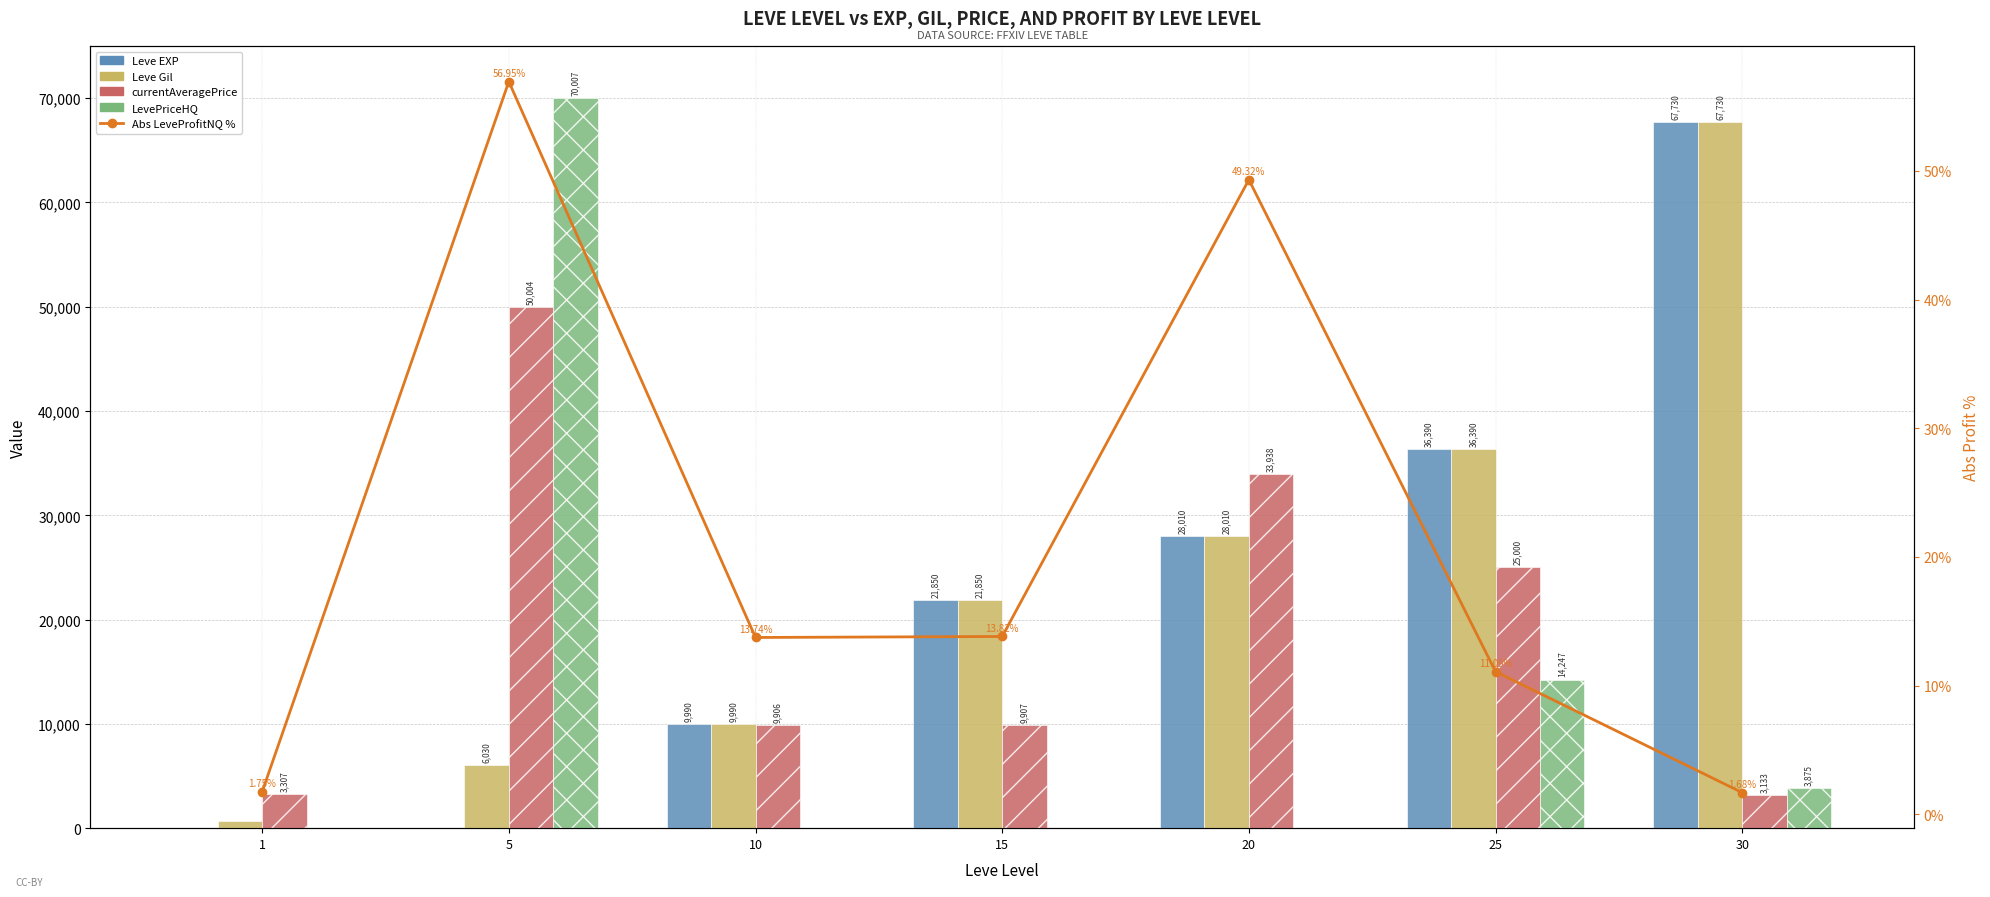

Between 5 and 20, which series saw the biggest shift?

LevePriceHQ